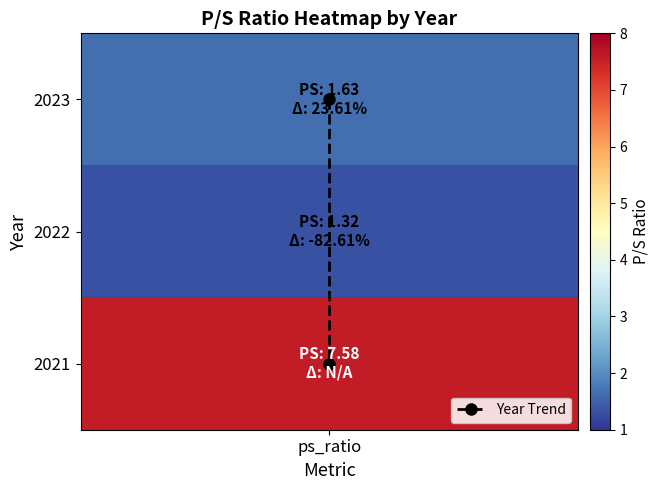

How many distinct data groups are displayed?

1